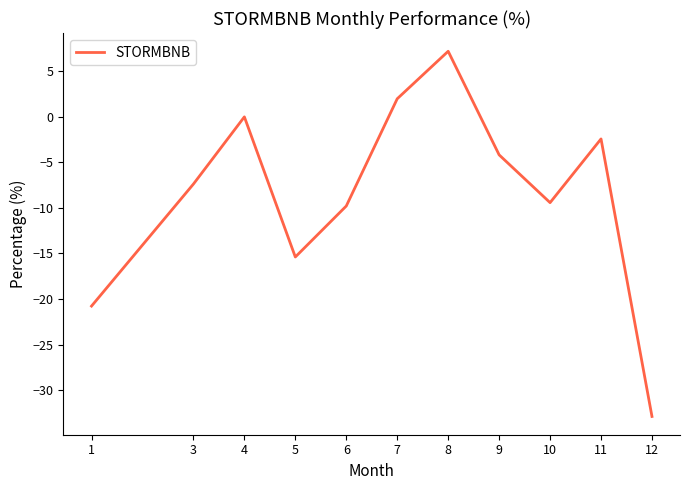

What is the difference between the maximum and minimum values?

40.1